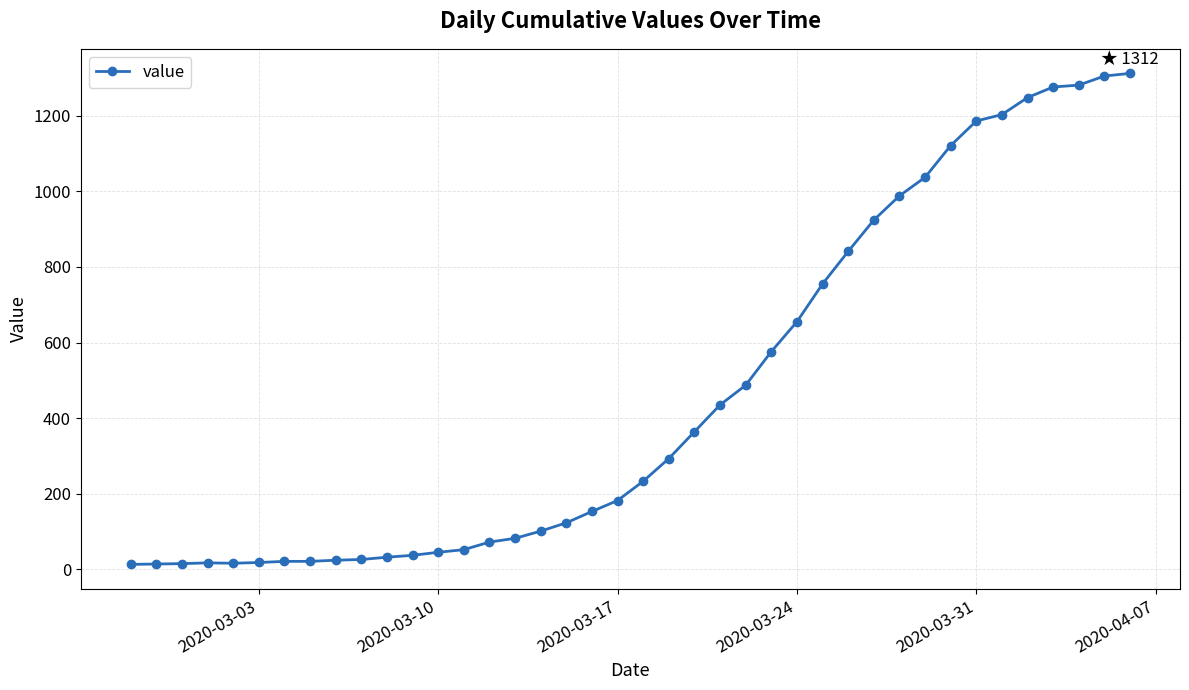

What is the greatest value displayed?

1312